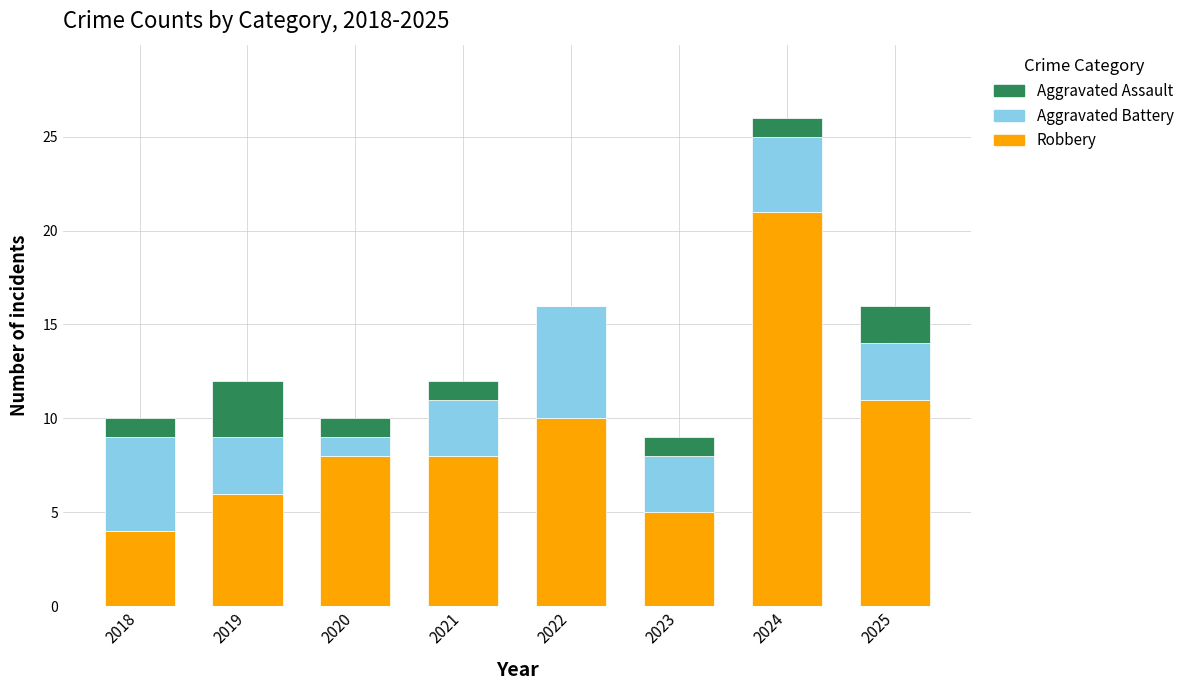

At which label is Robbery closest to 12?

2025